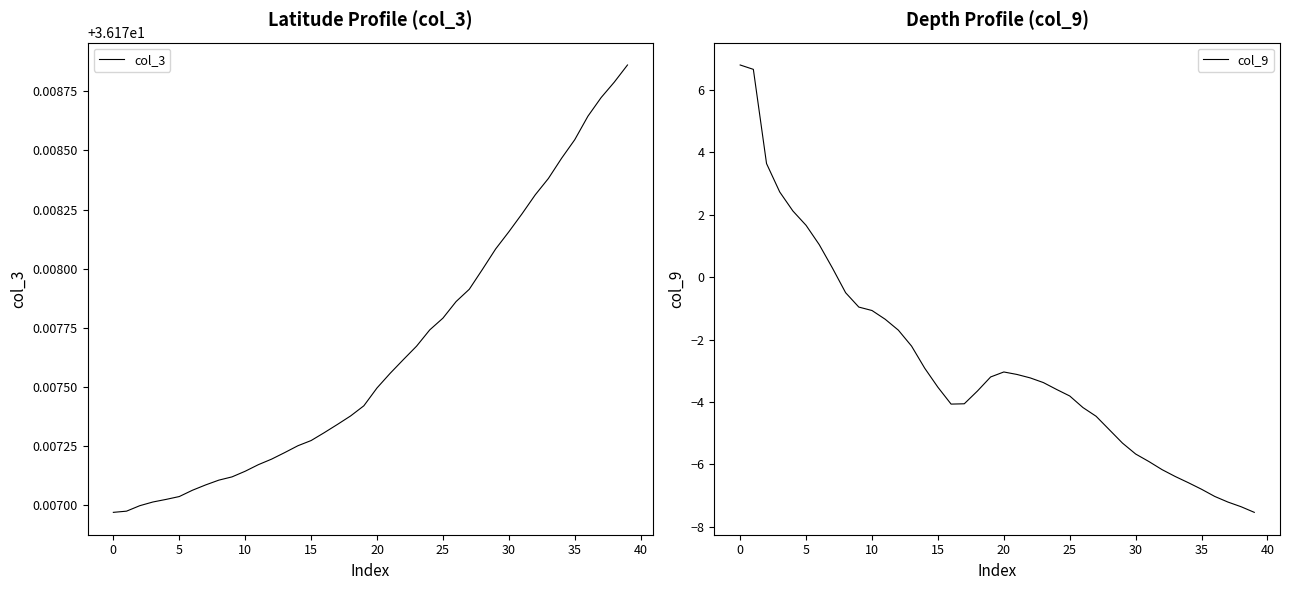

What is the minimum value for col_9?

-7.5